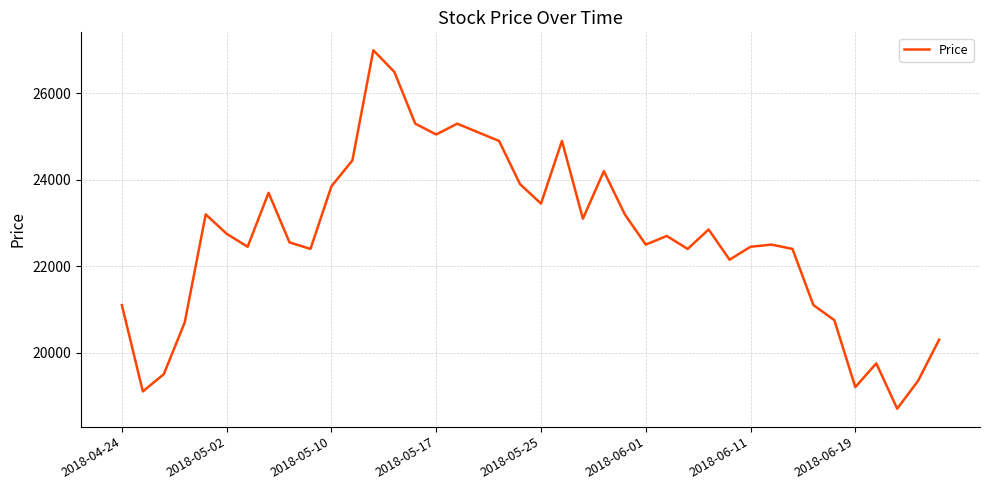

Reading left to right, extract all data points from this chart.

21100	19100	19500	20700	23200	22750	22450	23700	22550	22400	23850	24450	27000	26500	25300	25050	25300	25100	24900	23900	23450	24900	23100	24200	23200	22500	22700	22400	22850	22150	22450	22500	22400	21100	20750	19200	19750	18700	19350	20300